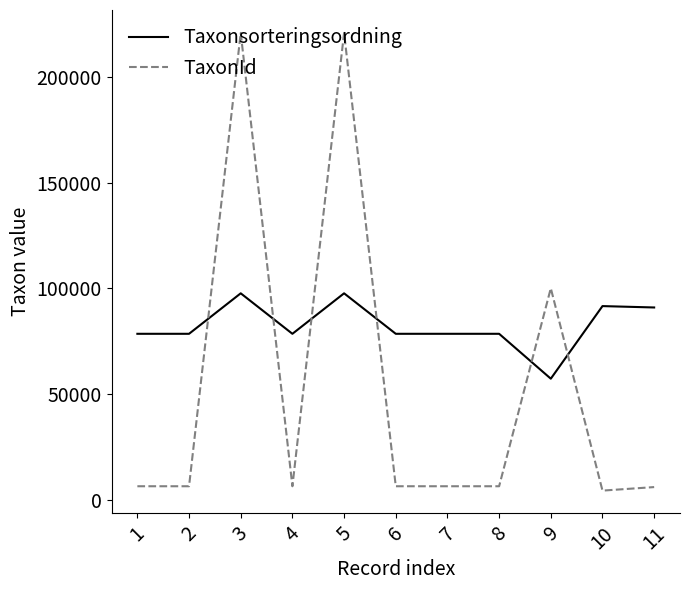

What is the maximum value for Taxonsorteringsordning?

97650